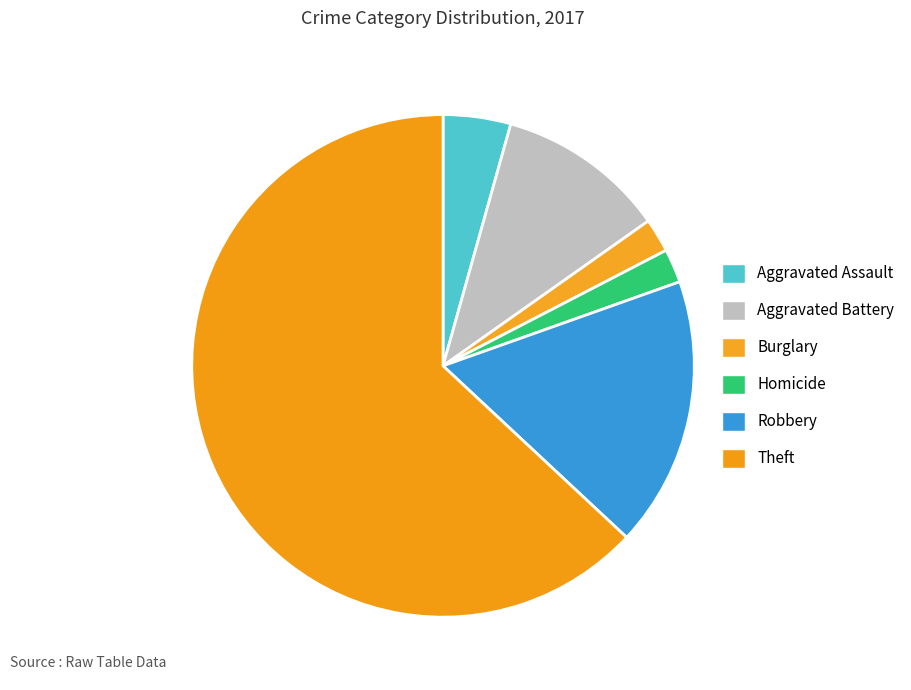

True or false: Aggravated Battery accounts for 25% of the total.

False